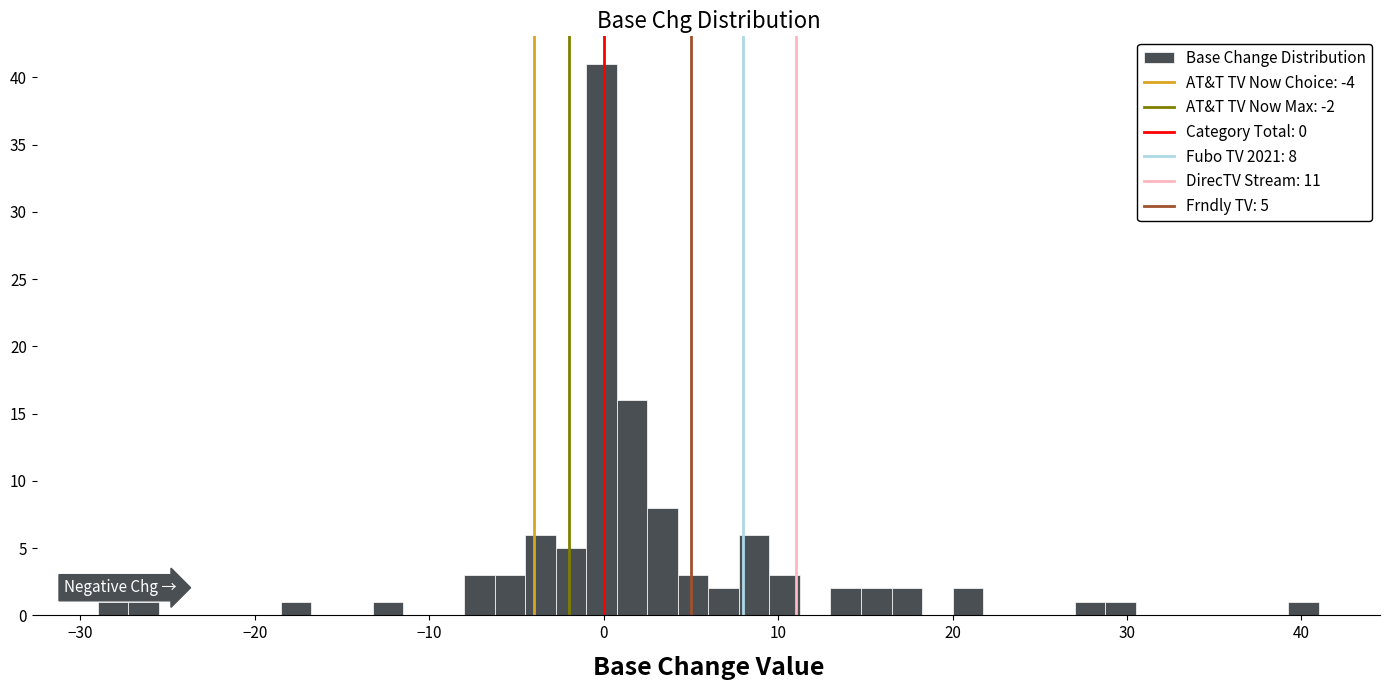

Read against the x-axis, roughly where is the centre of the tallest bar?

0